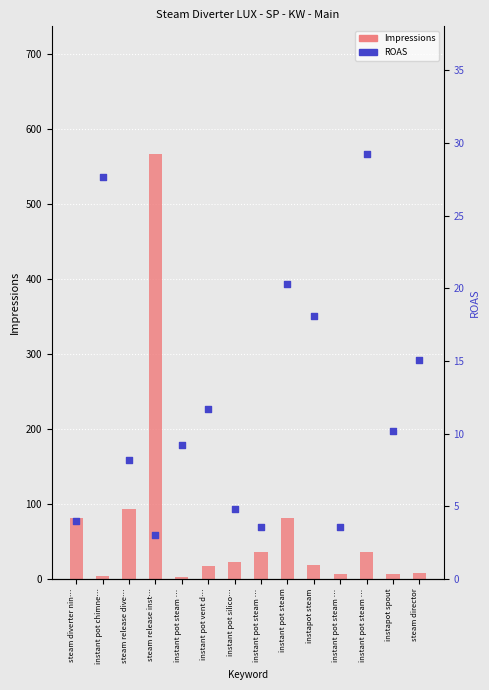

Which series has the widest spread of Y values?

Impressions